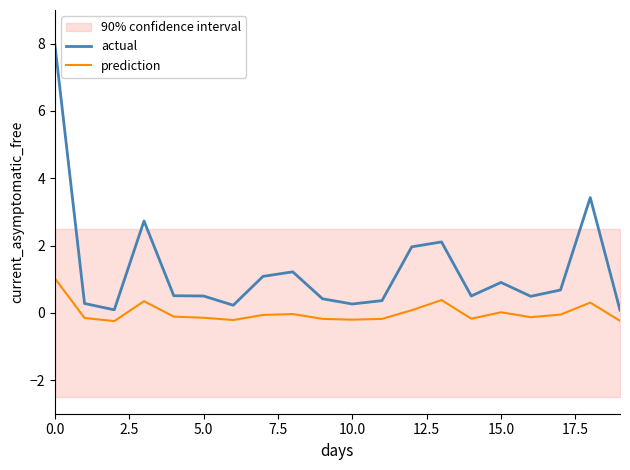

In actual, how many points are lower than both neighbors (excluding endpoints)?

5